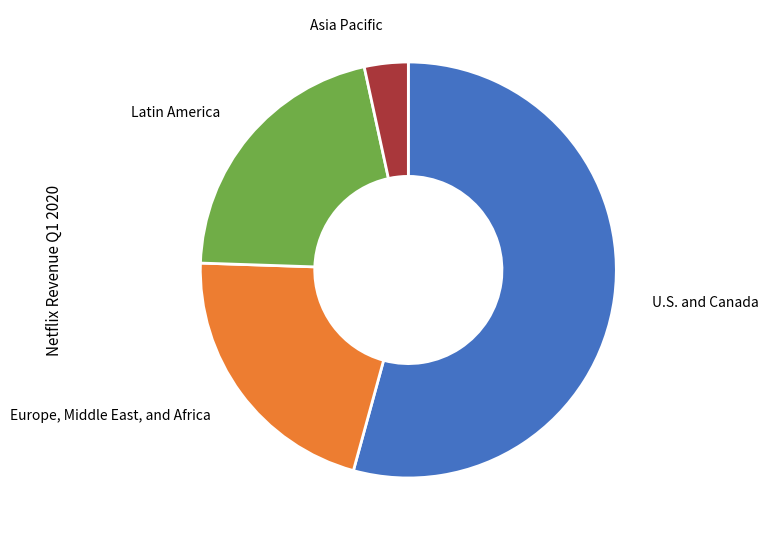

Which slice is the largest?

U.S. and Canada